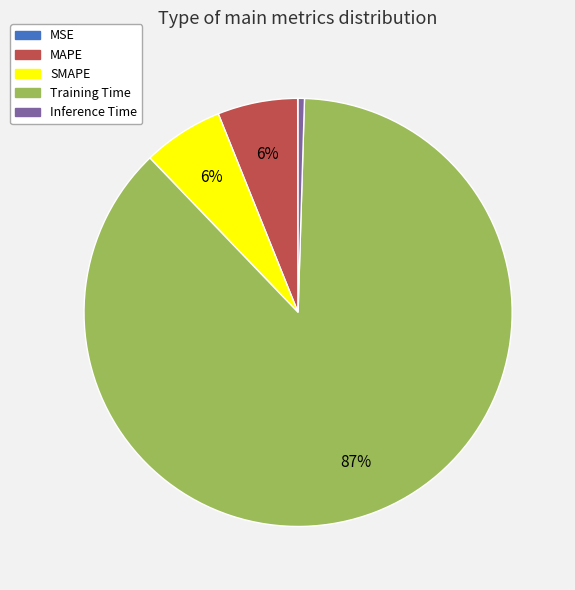

To the nearest percent, what is the average slice percentage?

20%